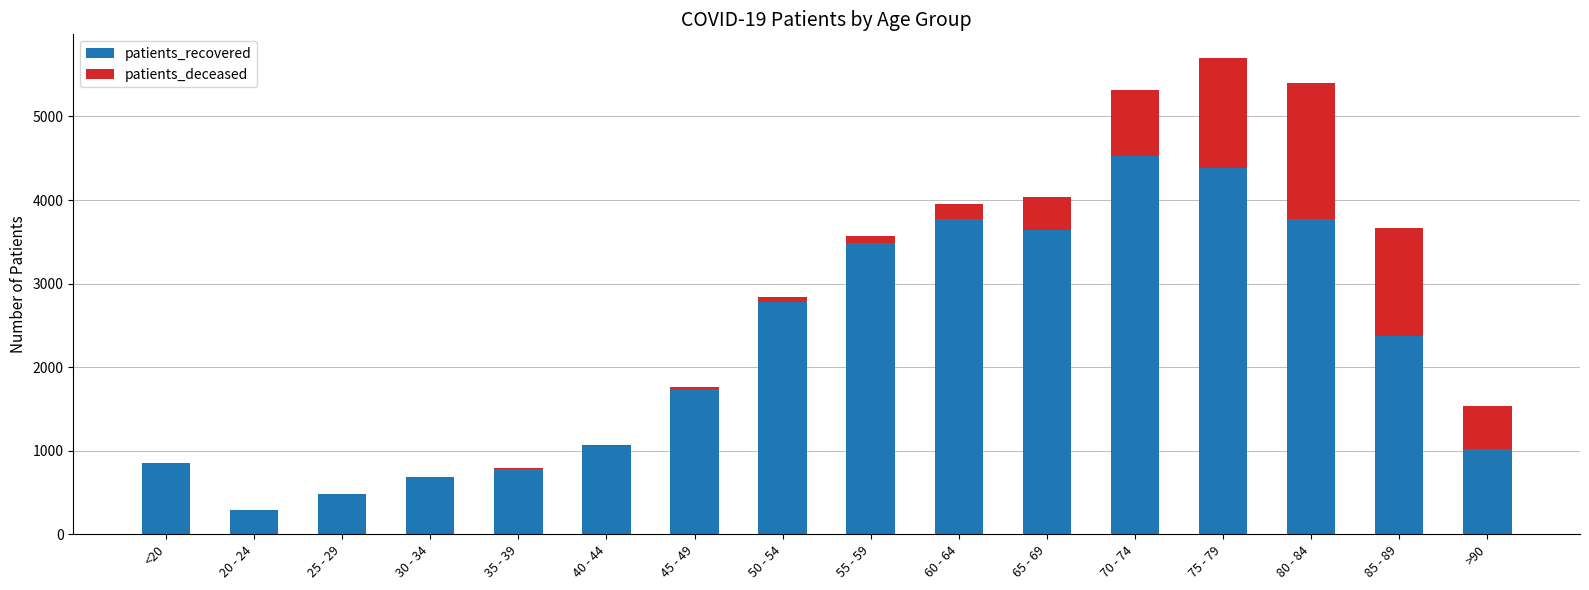

What is the sum of all patients_recovered values?

35638